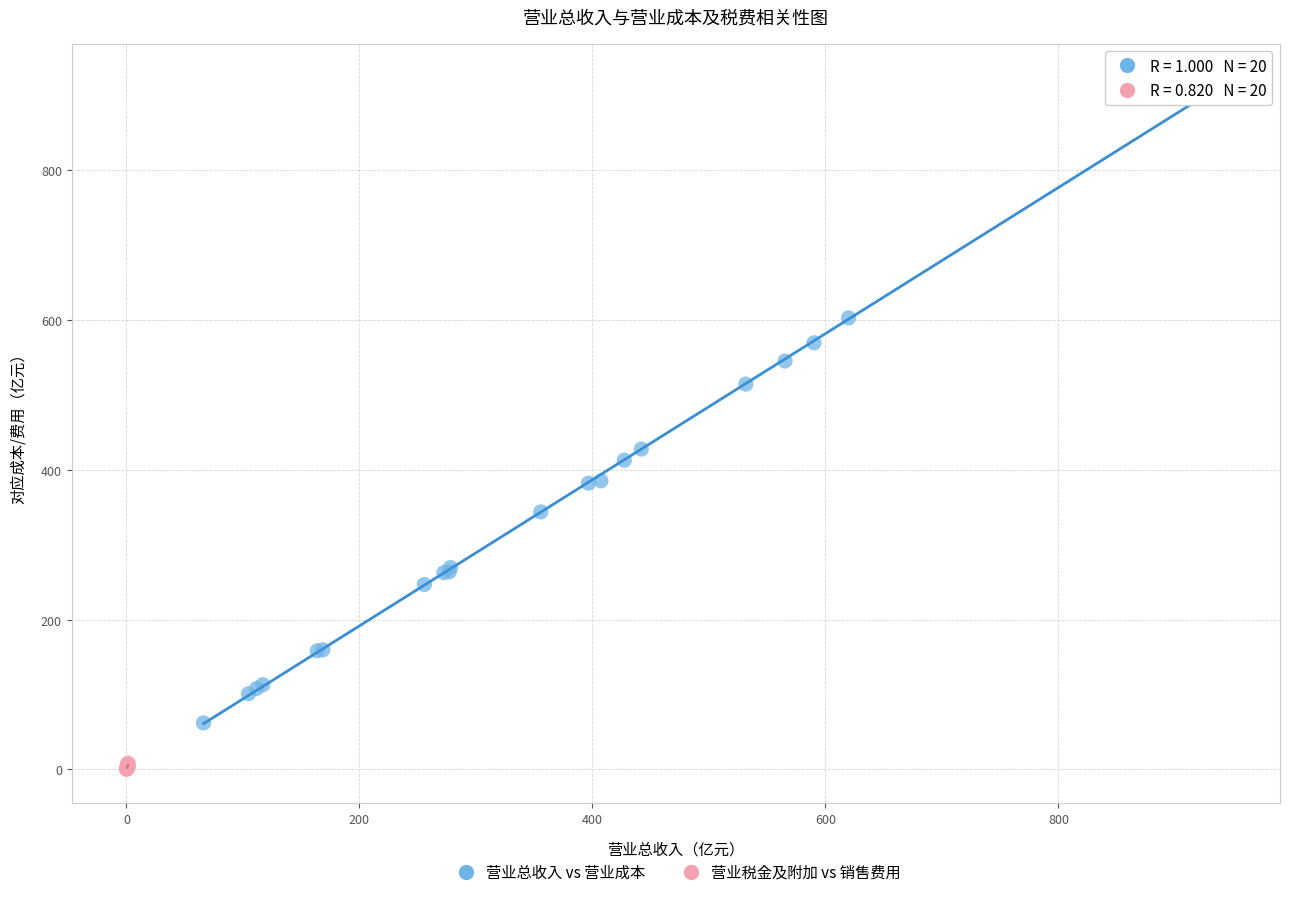

Which series contains the lowest Y value?

营业税金及附加 vs 销售费用